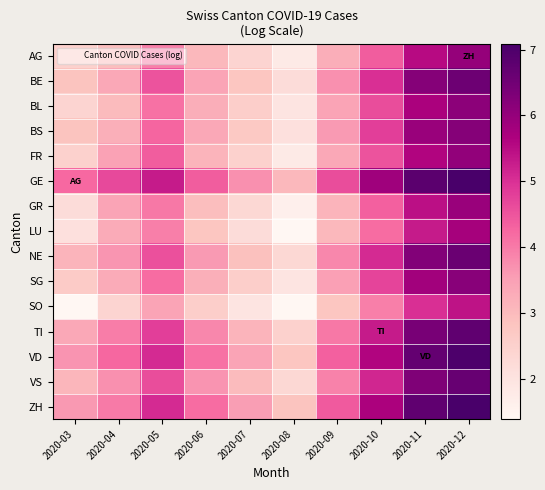

At 2020-10, list the series in order from largest to smallest.

GE, ZH, VD, TI, VS, NE, BE, BS, SG, BL, FR, AG, GR, LU, SO